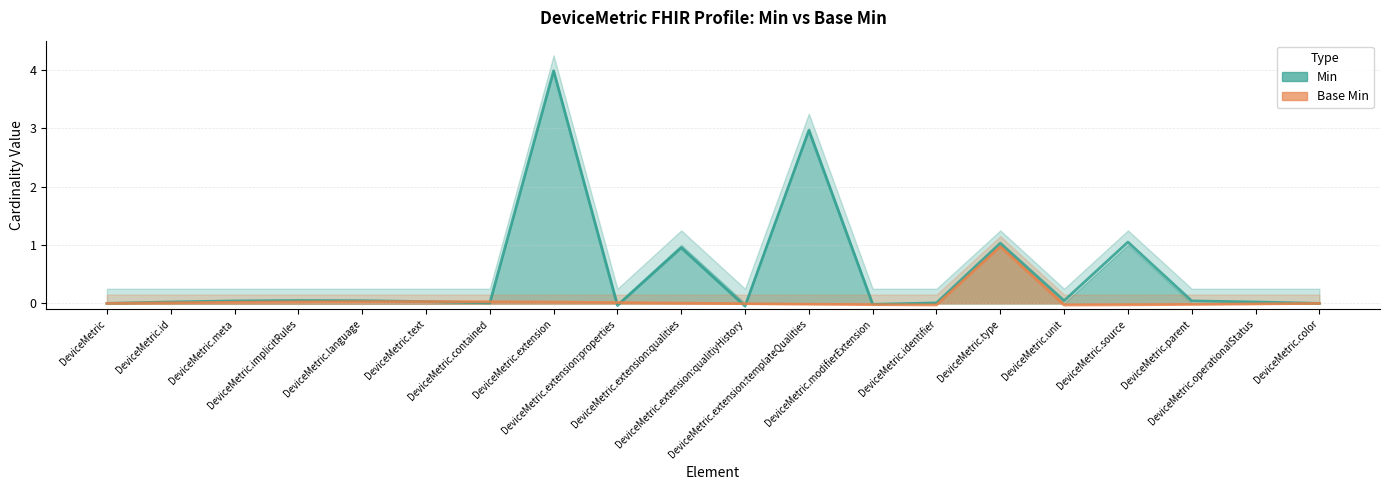

List the series in order of their overall mean, highest first.

Min, Base Min